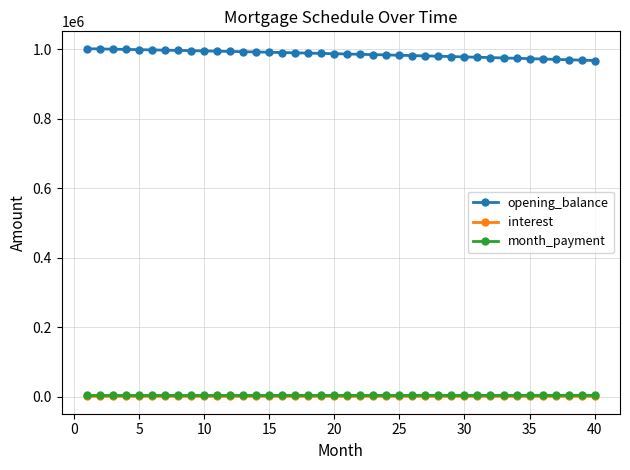

True or false: interest and opening_balance intersect in this chart.

False